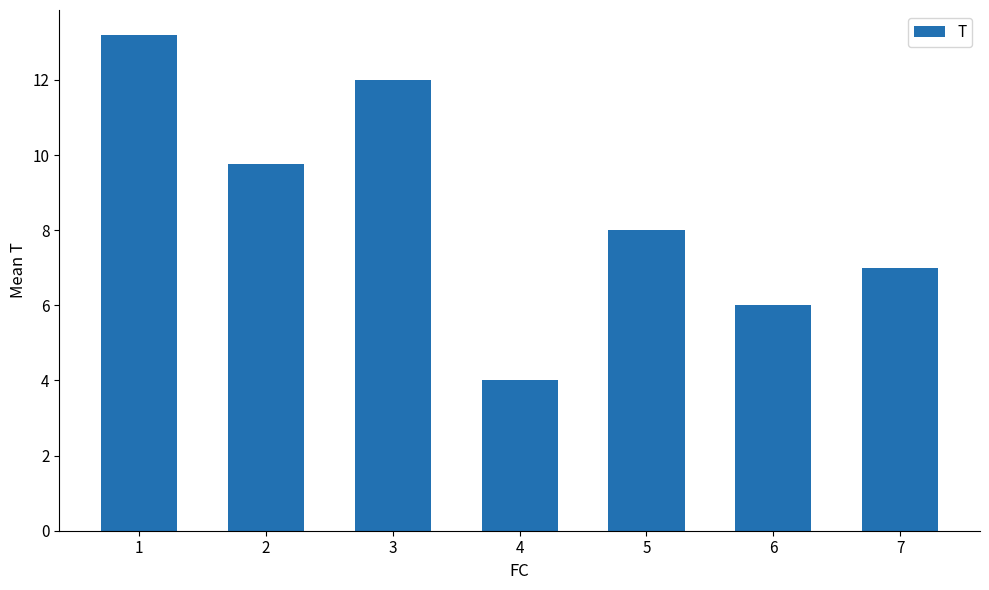

Reading left to right, what are all the values shown in this chart?

13.2	9.8	12.0	4.0	8.0	6.0	7.0